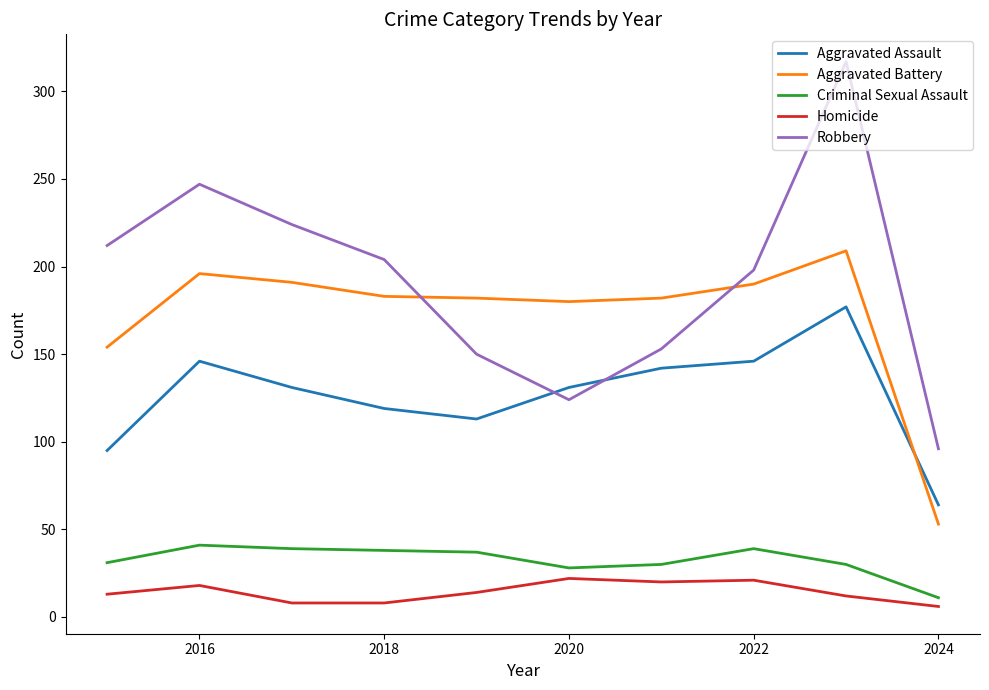

True or false: Criminal Sexual Assault and Robbery intersect in this chart.

False